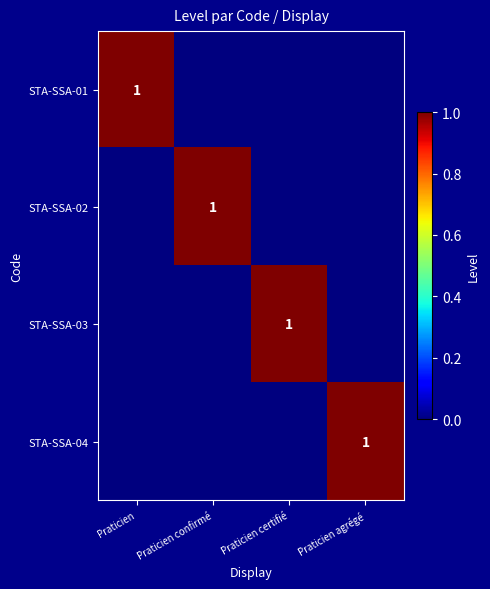

True or false: STA-SSA-03 has a value of 0 at Praticien certifié.

False